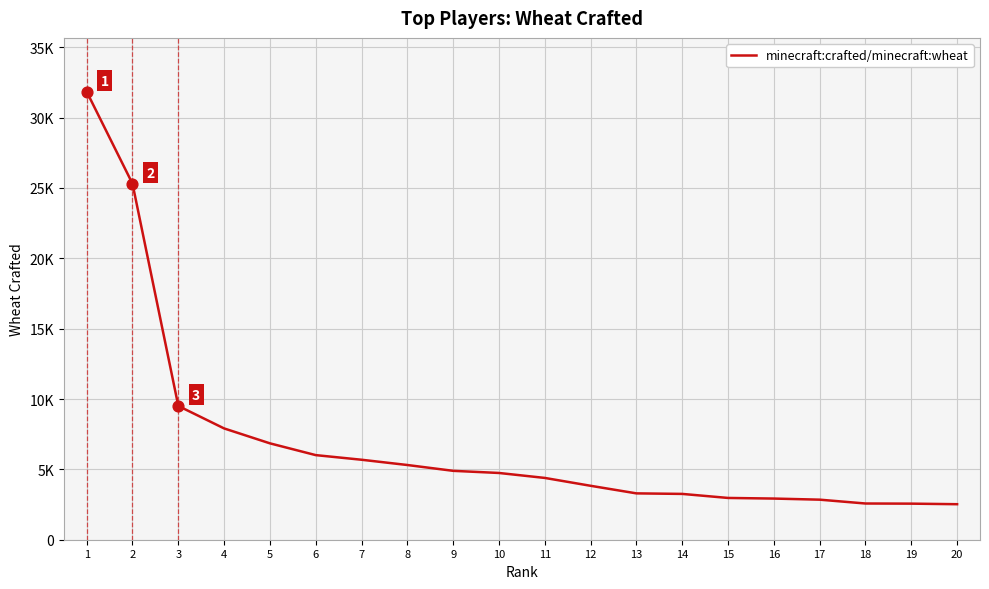

Approximately how many times larger is the value at 12 compared to 16?

1.3